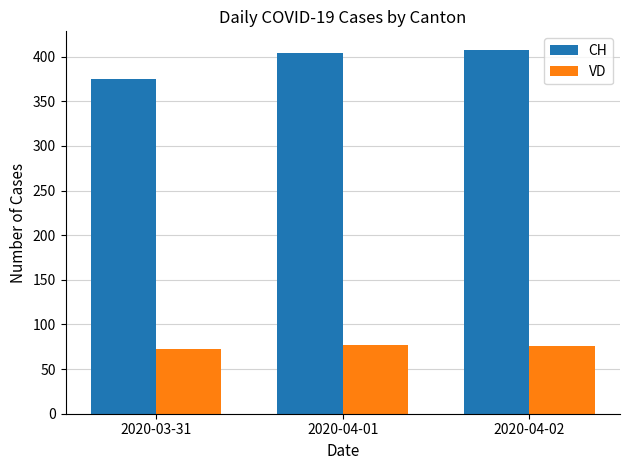

What is the label of the 1st bar from the left?

2020-03-31